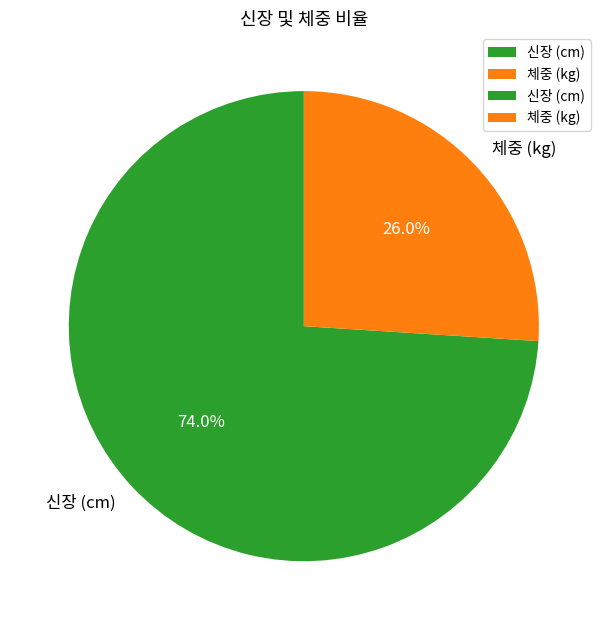

What is the majority slice?

신장 (cm)